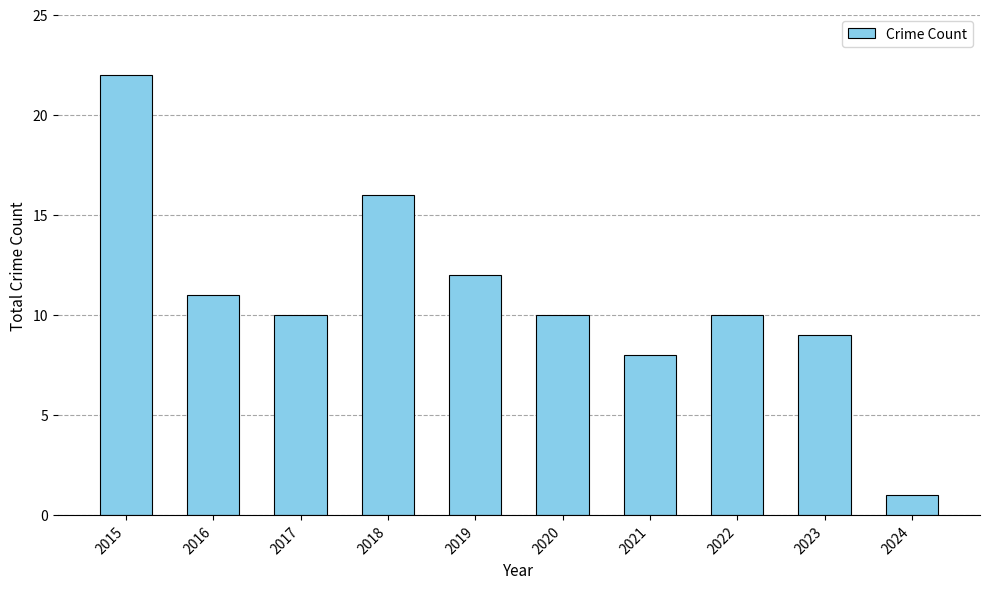

Reading left to right, extract all data points from this chart.

22	11	10	16	12	10	8	10	9	1